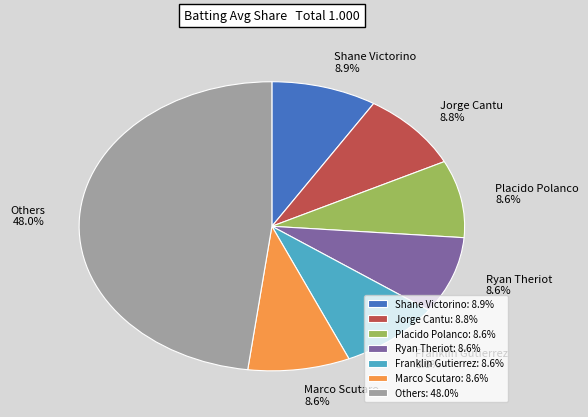

How many slices are in this pie chart?

7